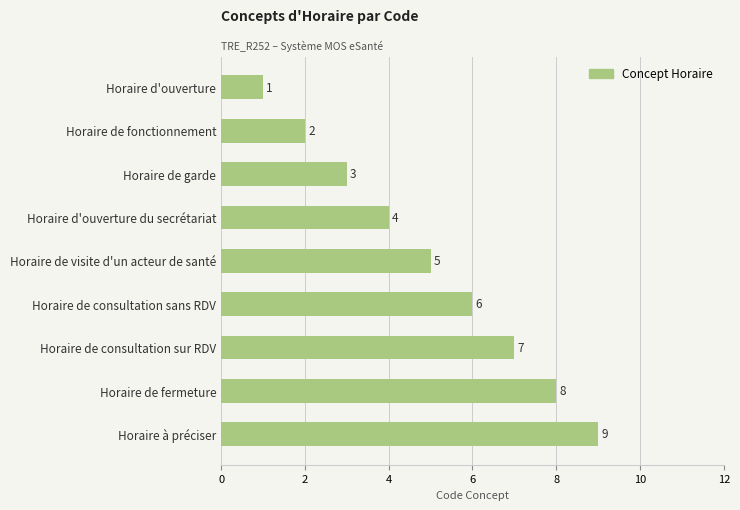

The value at Horaire de consultation sur RDV is 7. True or false?

True